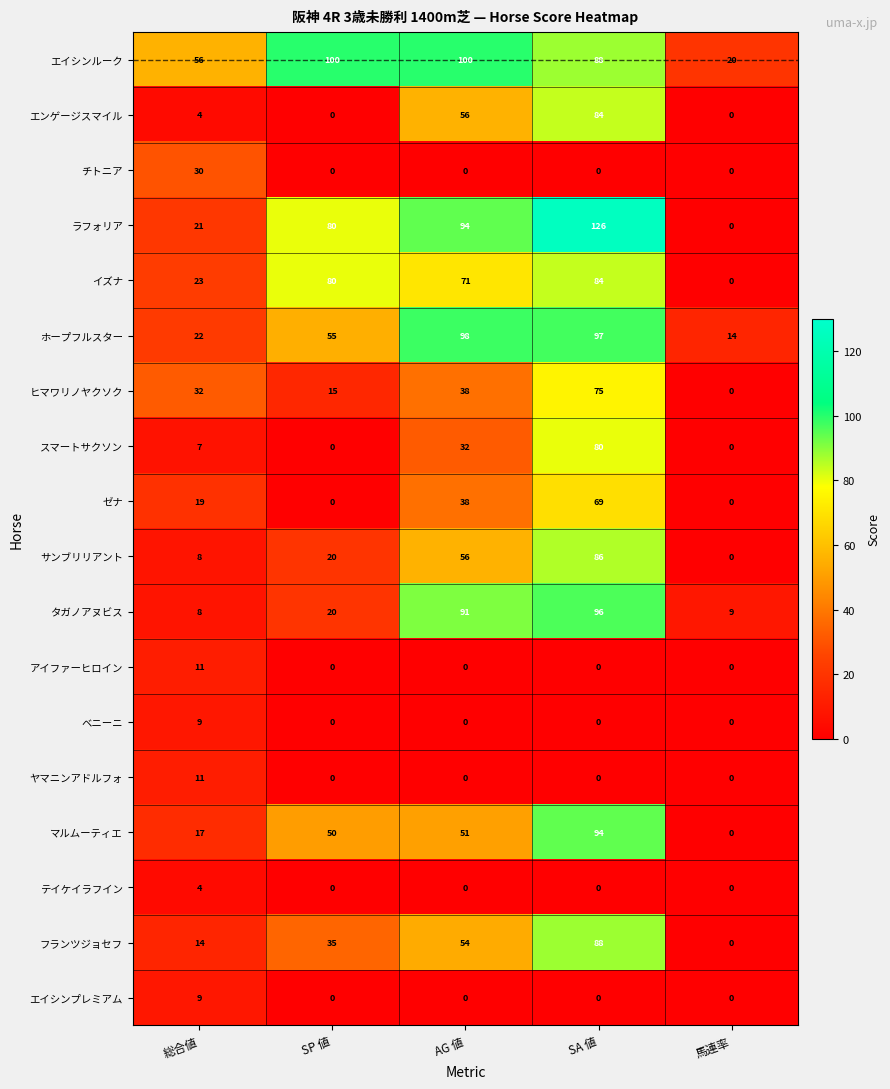

Where is タガノアヌビス nearest to the value 52?

SP 値